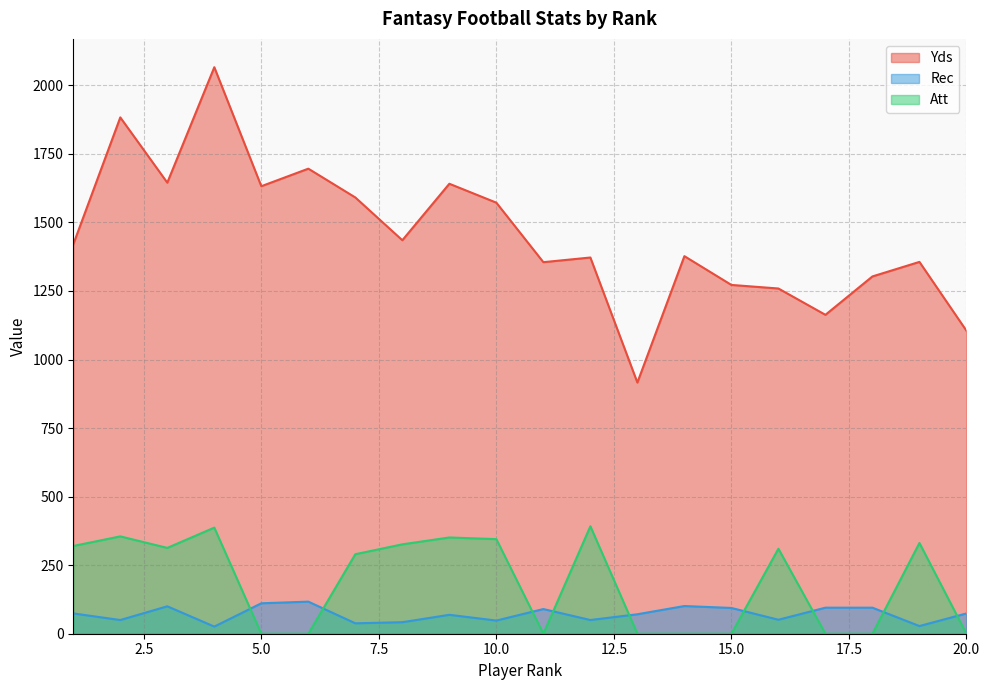

What is the total value across all series at 12?

1814